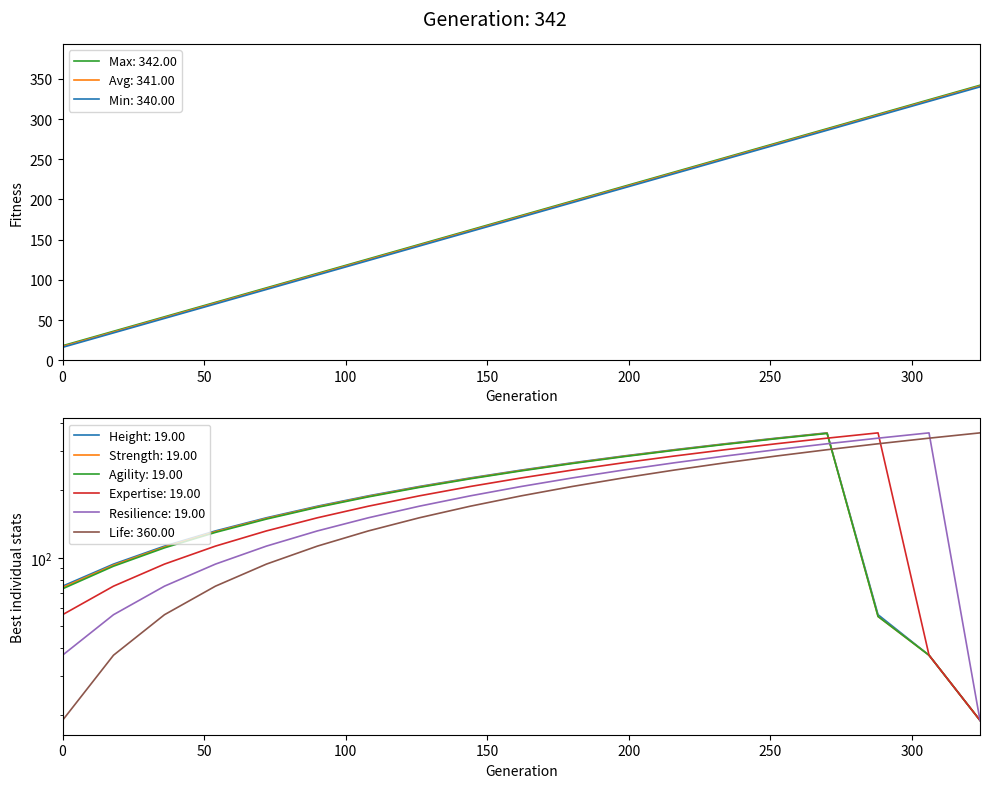

The Max series shows 59 at 13. True or false?

False